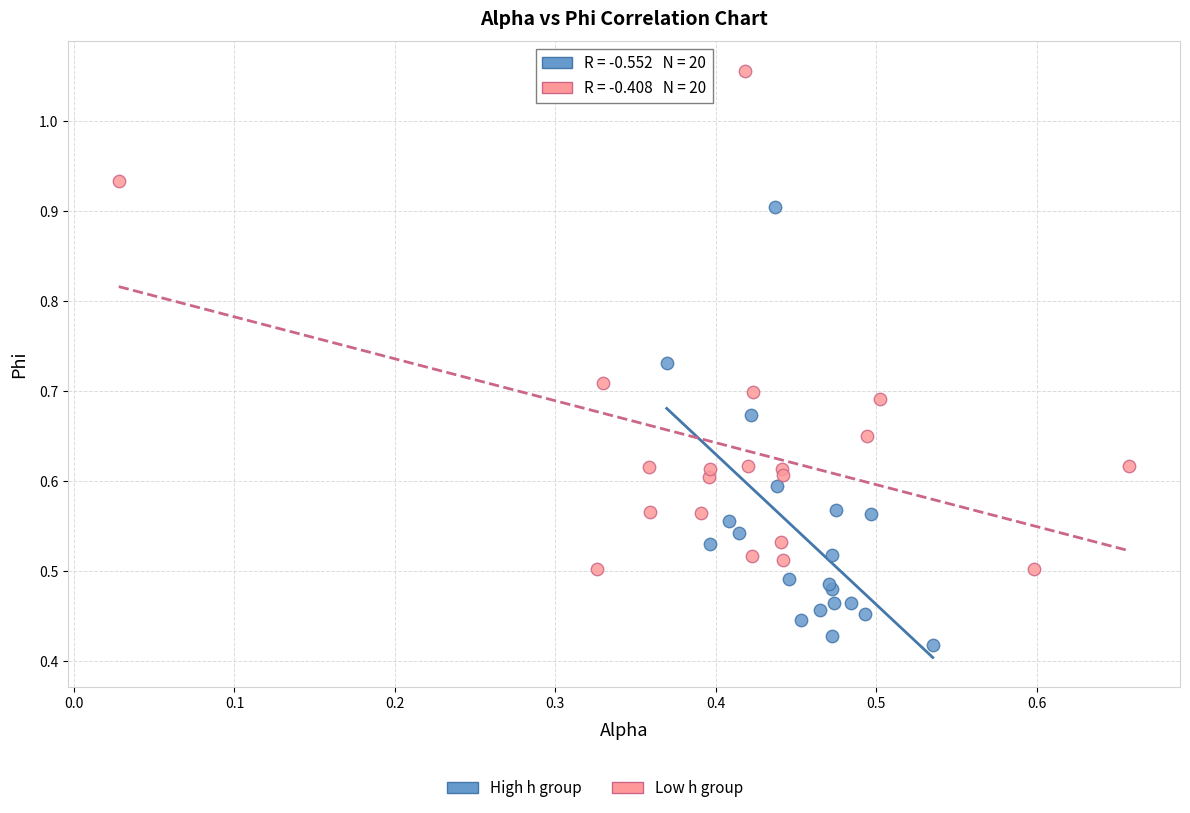

Which series reaches the minimum Y coordinate?

High h group